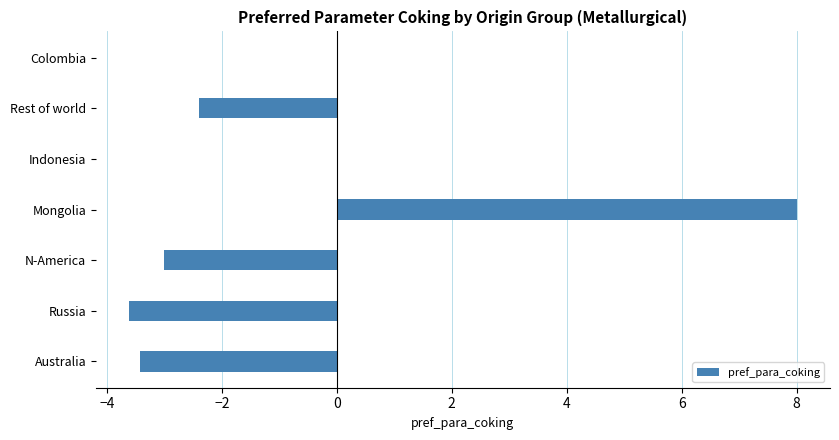

What is the sum of all values?

-4.4